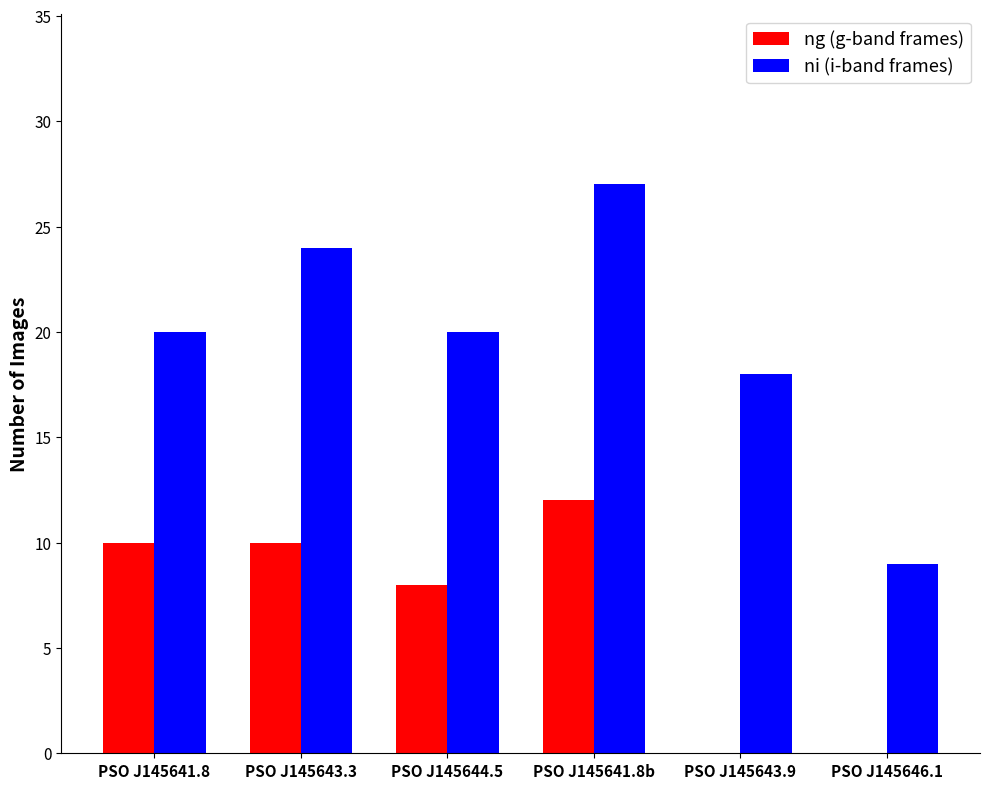

How many categories are shown in the chart?

6